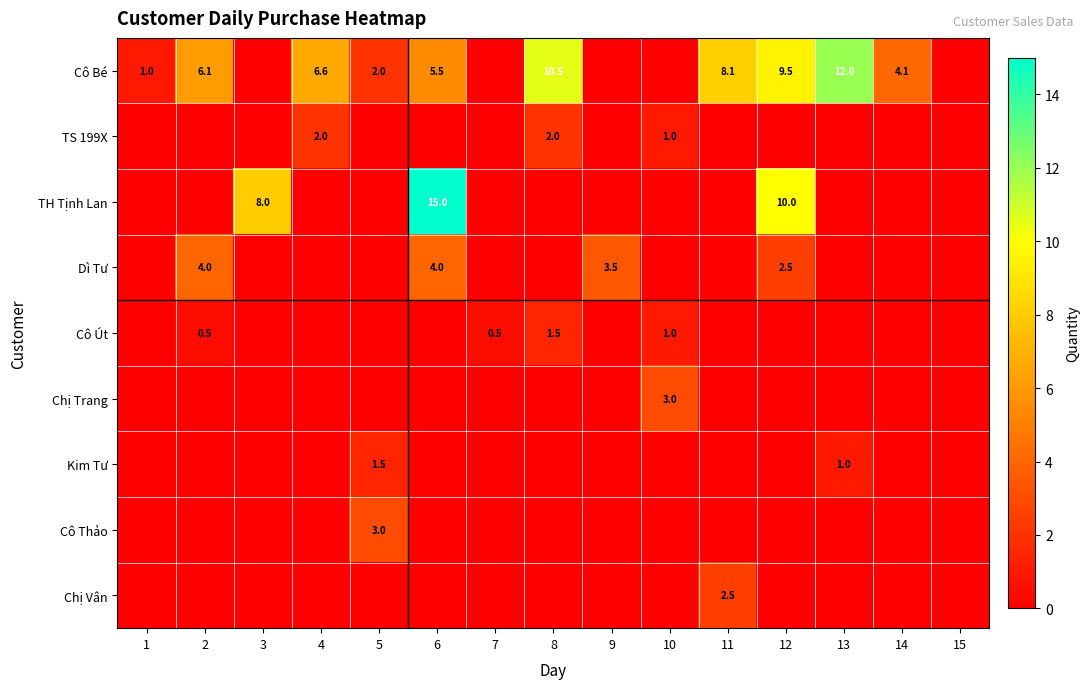

What is the difference between the highest and lowest values at 13?

12.0